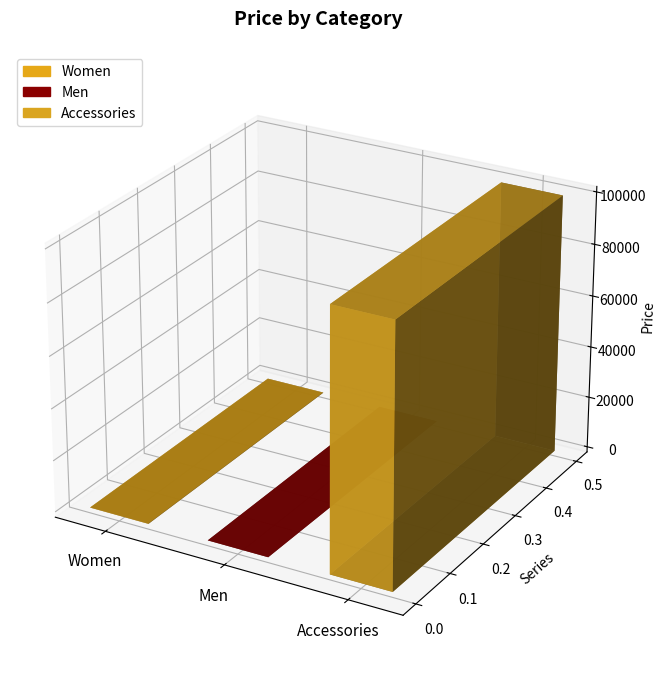

The chart shows a value of 100 at Women. True or false?

True